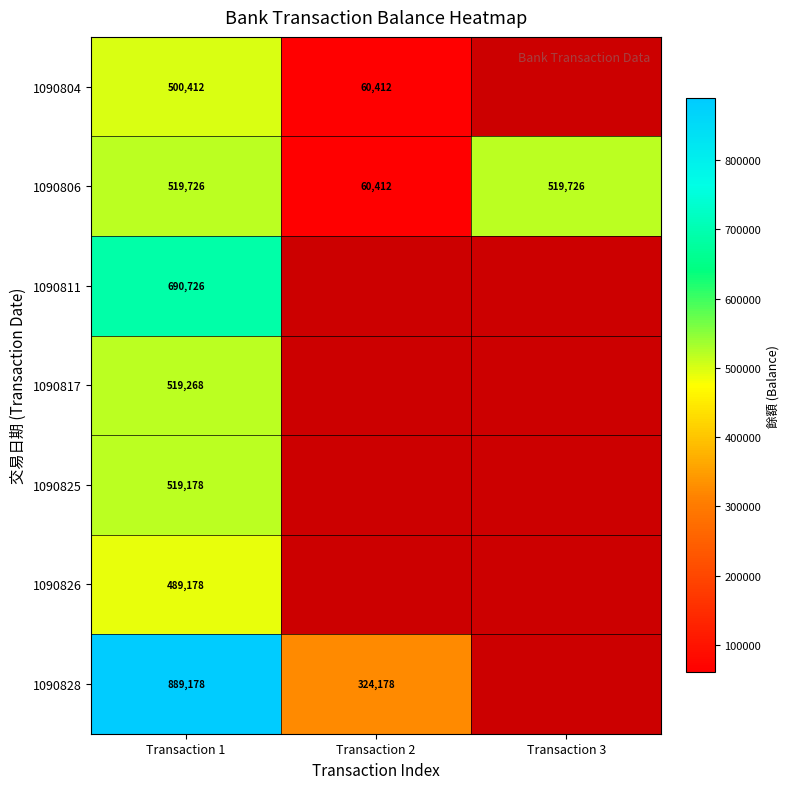

At which category is the sum across all series the highest?

Transaction 1